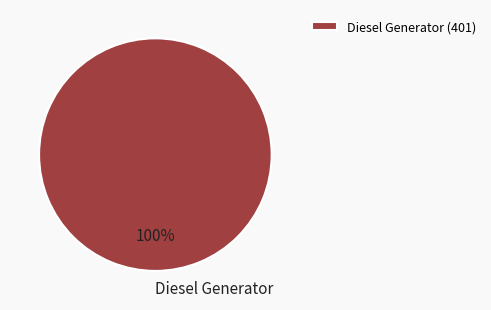

True or false: Diesel Generator accounts for 100% of the total.

True